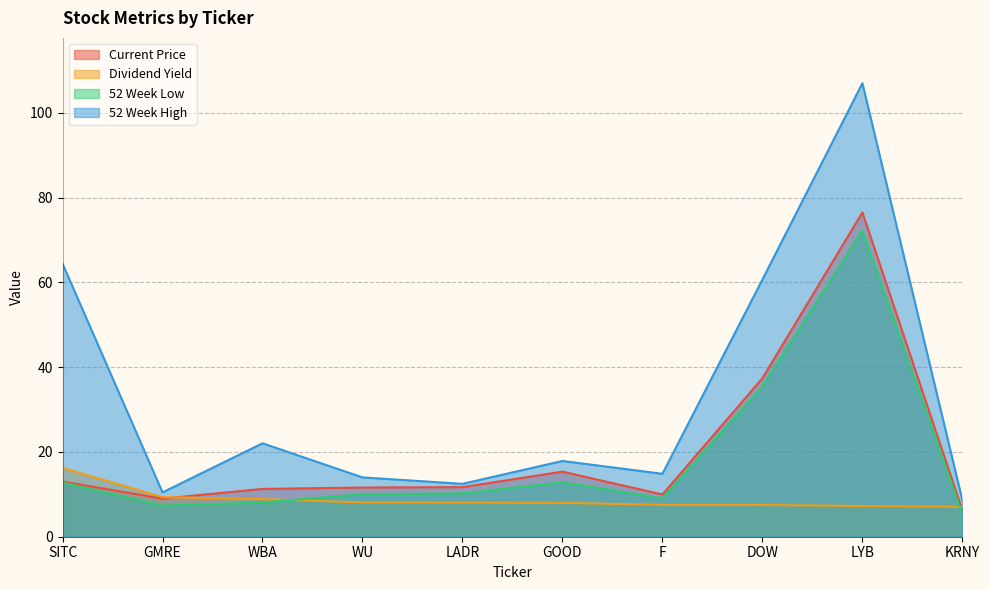

How many values in the 52 Week High series are below 17?

5